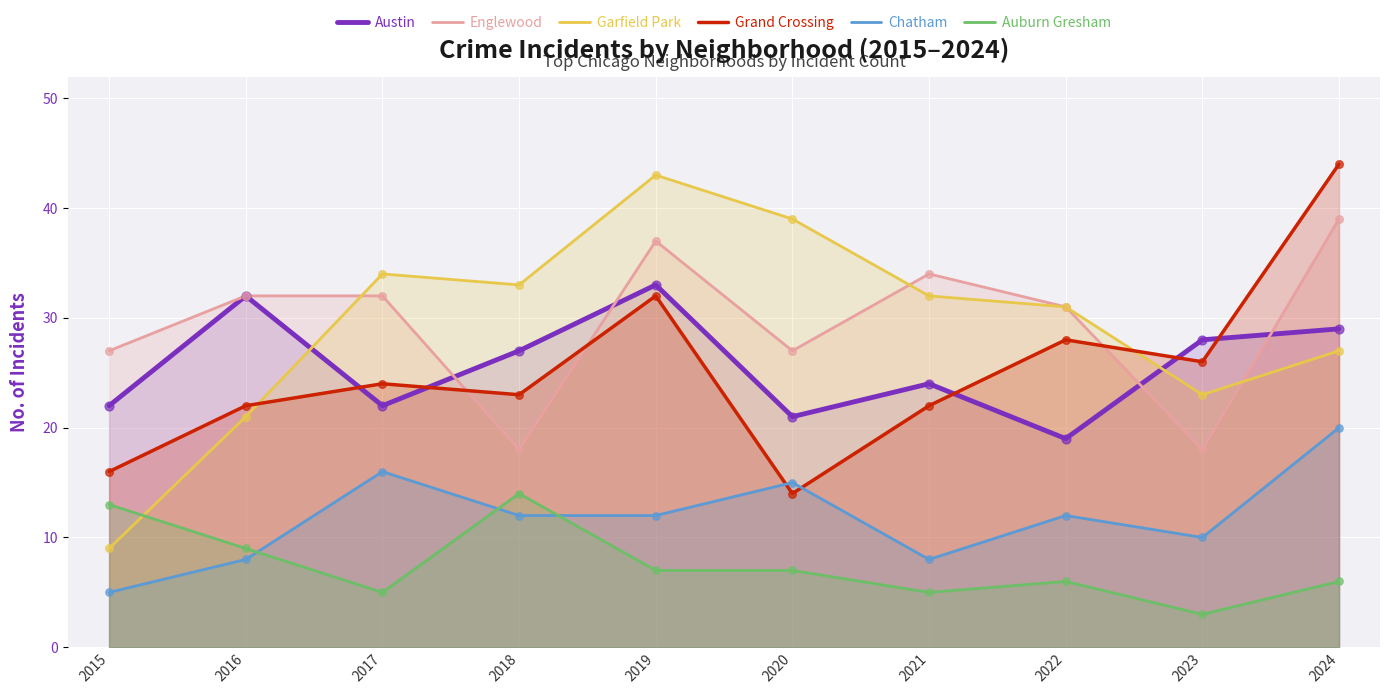

Is the value of Chatham at 2020 greater than the value of Garfield Park at 2019?

No